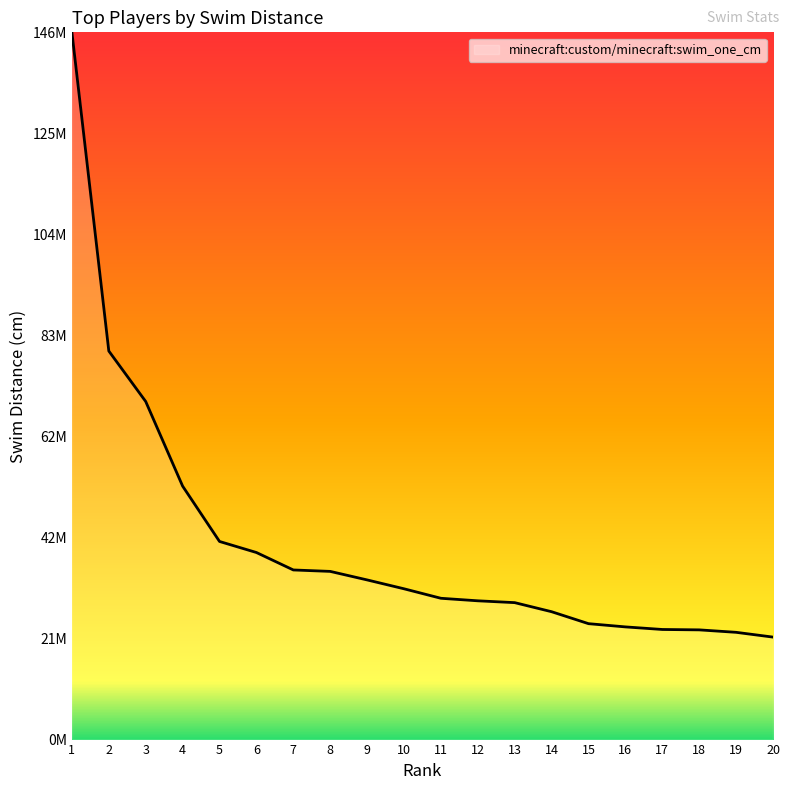

At which category does the chart reach its peak across all series?

1